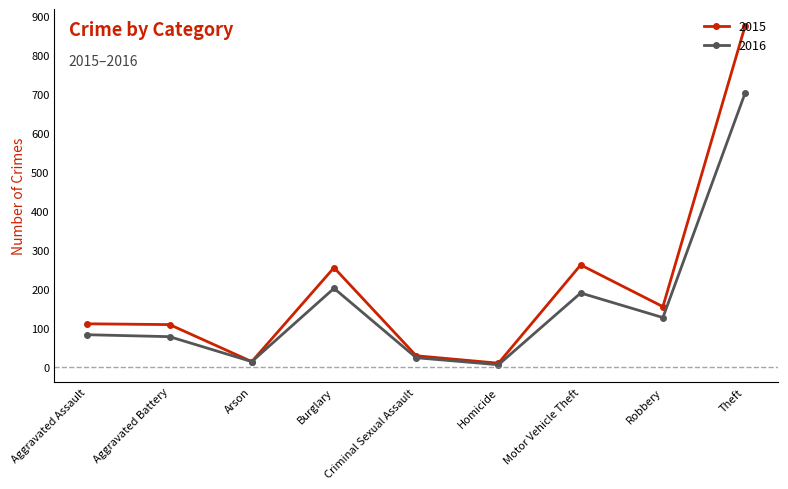

At which category is the sum across all series the highest?

Theft